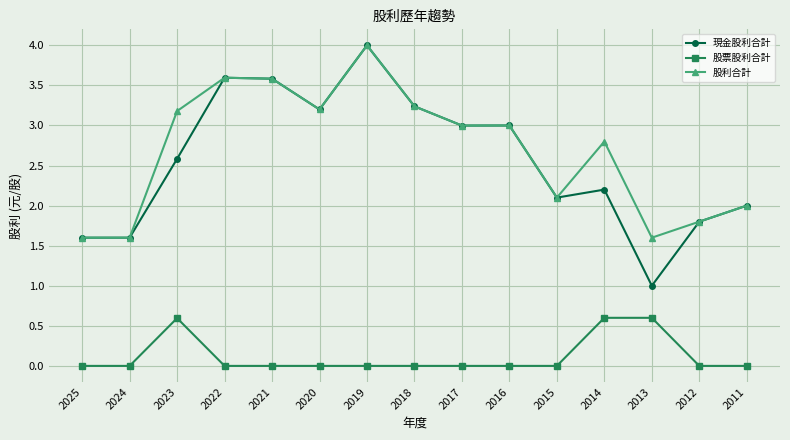

True or false: 股利合計 and 股票股利合計 intersect in this chart.

False